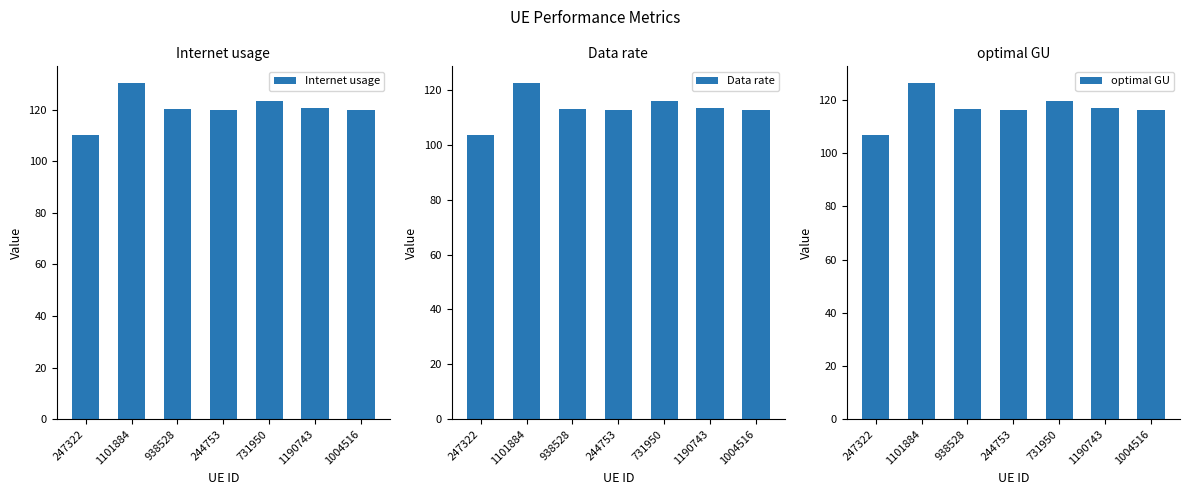

What is the label of the 6th bar from the left?

1190743